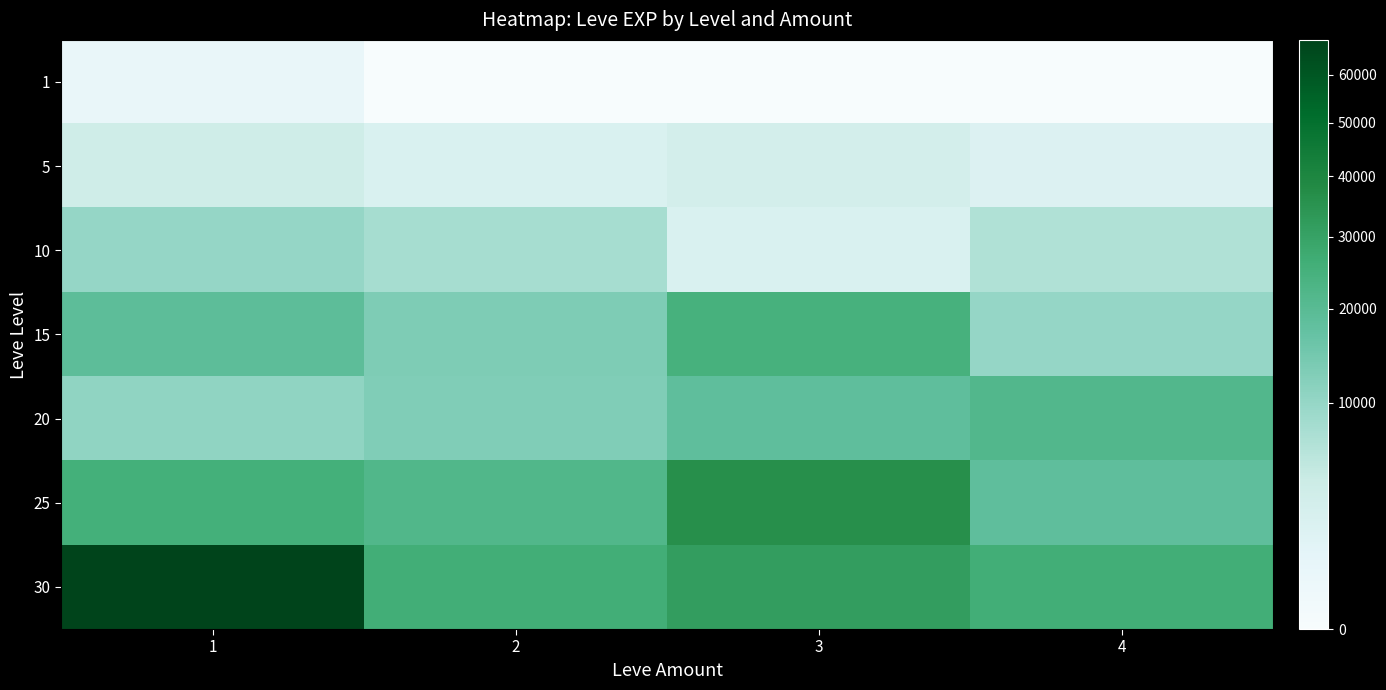

Rank the series by their maximum value, from lowest to highest.

1, 5, 10, 20, 15, 25, 30